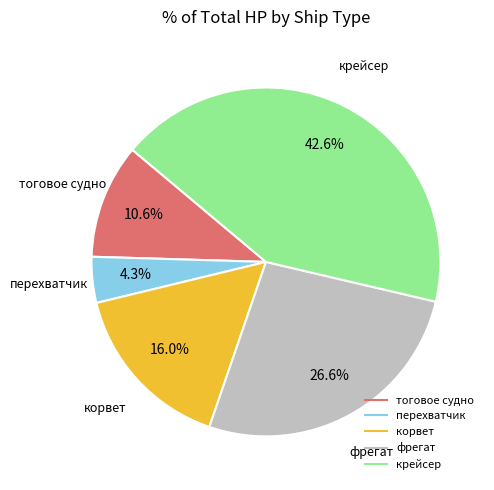

What percentage is the перехватчик slice, to the nearest percent?

4%